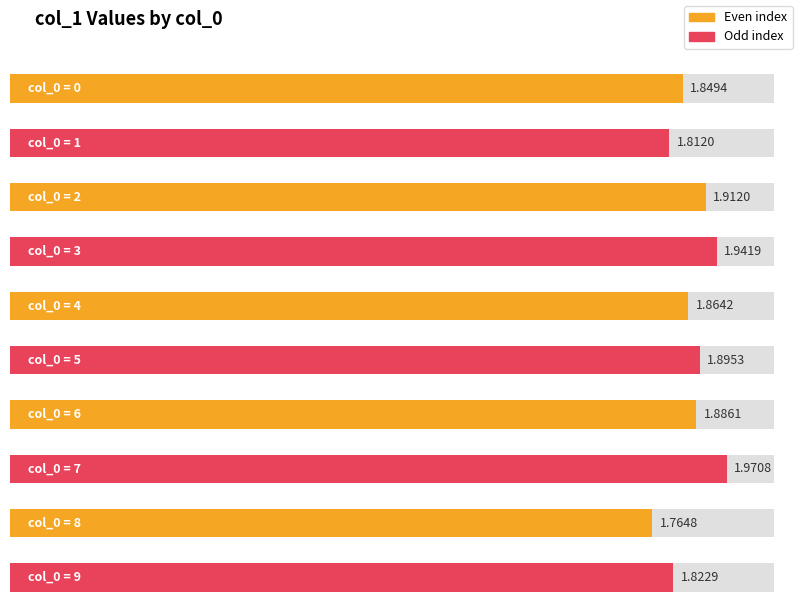

List the labels in order of value, largest first.

7, 3, 2, 5, 6, 4, 0, 9, 1, 8